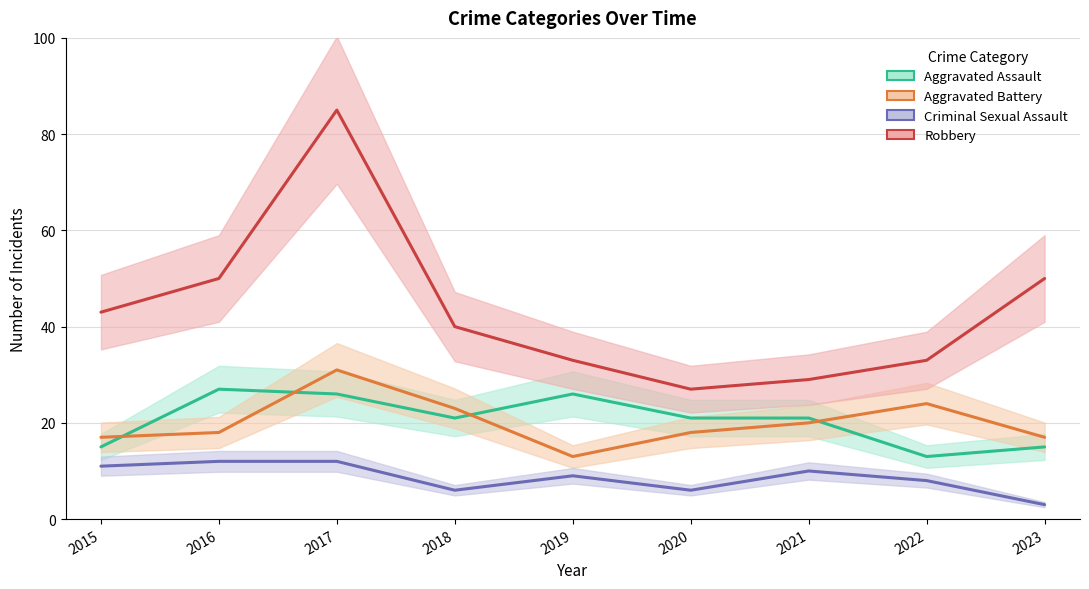

Which series changed the most between 2017 and 2018?

Robbery